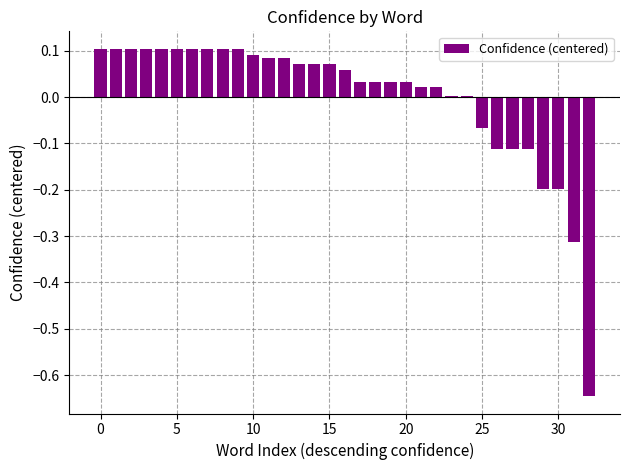

Which has a higher value, 25 or 5?

5